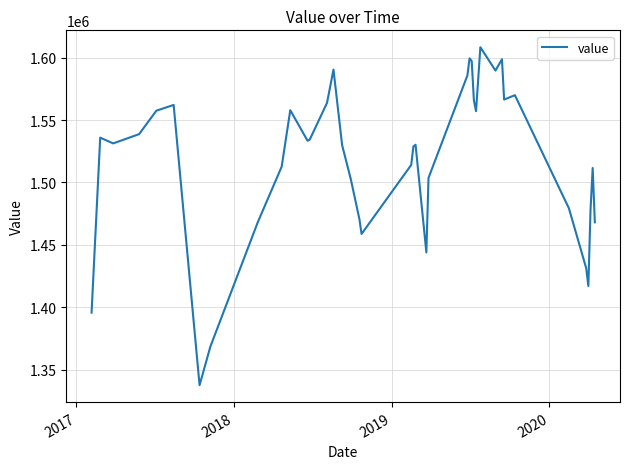

What is the difference between the second highest and second lowest values?

230800